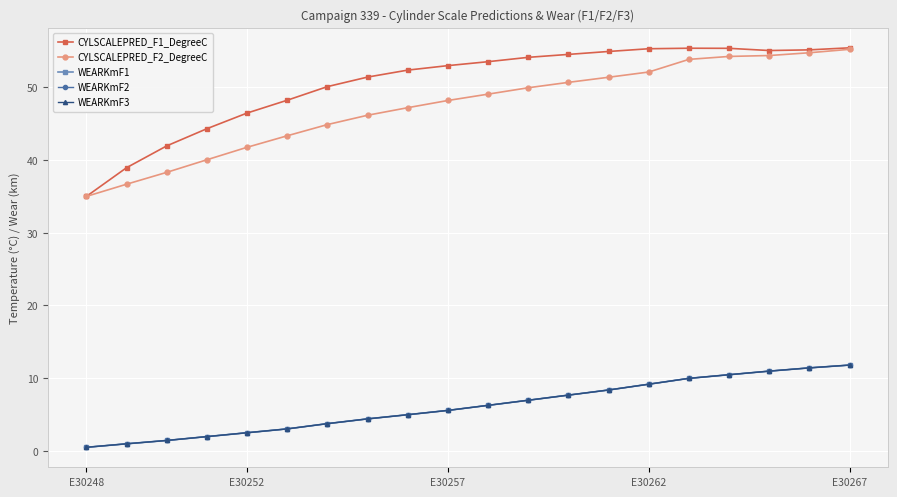

True or false: WEARKmF3 and WEARKmF2 intersect in this chart.

False